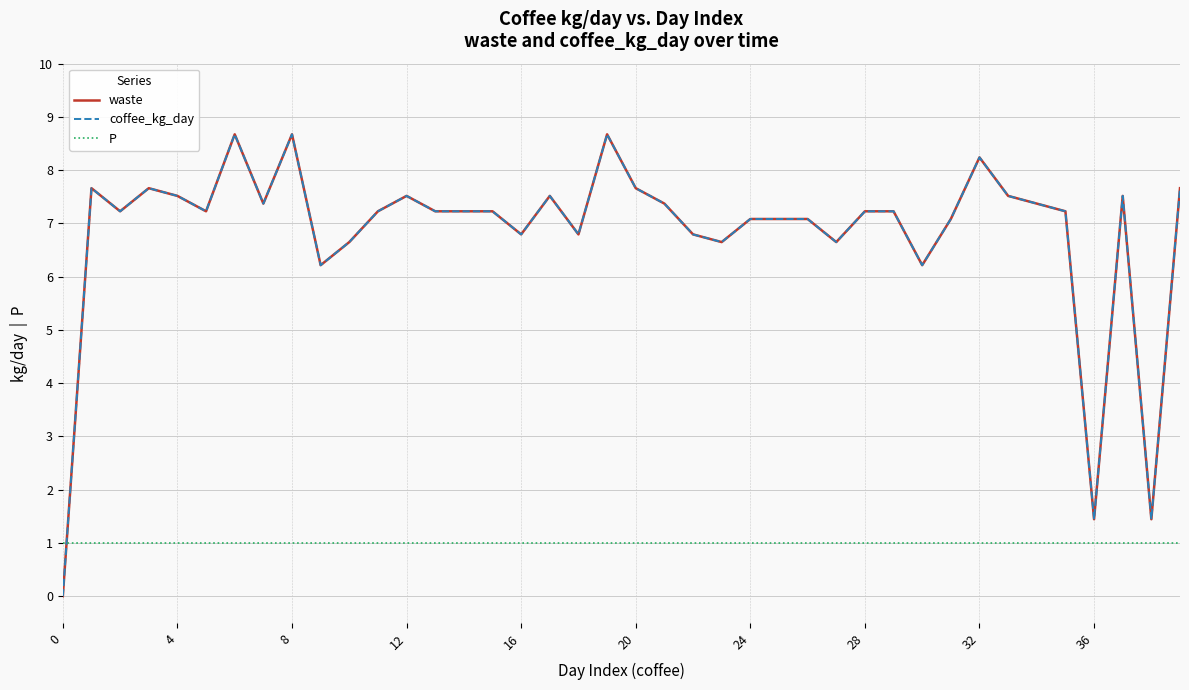

Does the chart display data point markers on the line(s)?

No